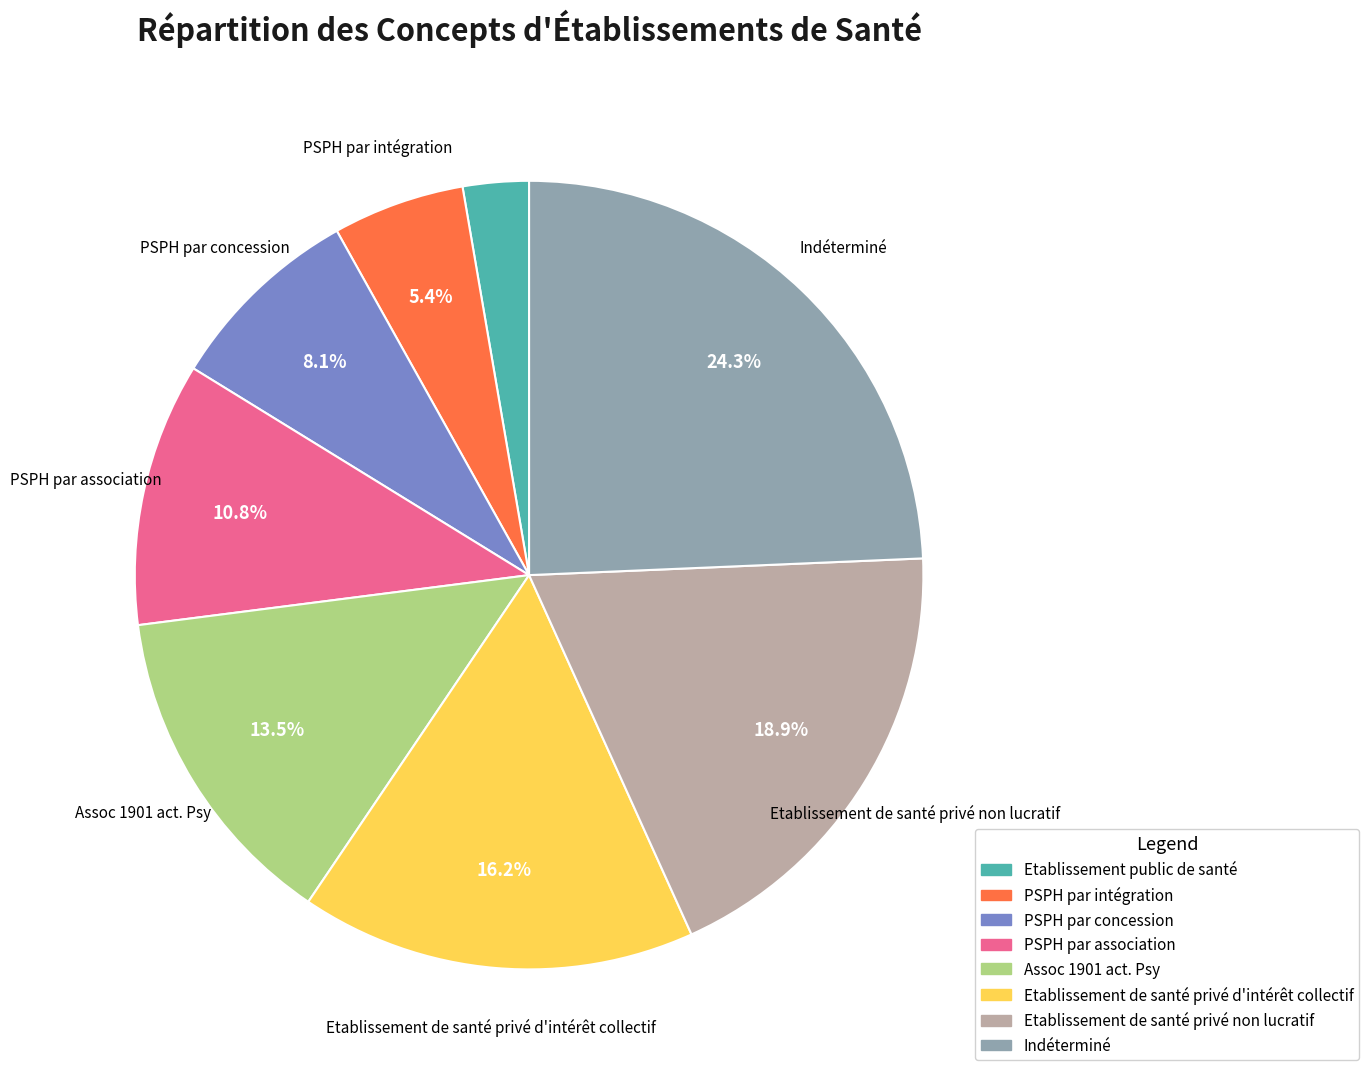

To the nearest percent, what percentage of the pie is Etablissement public de santé?

3%